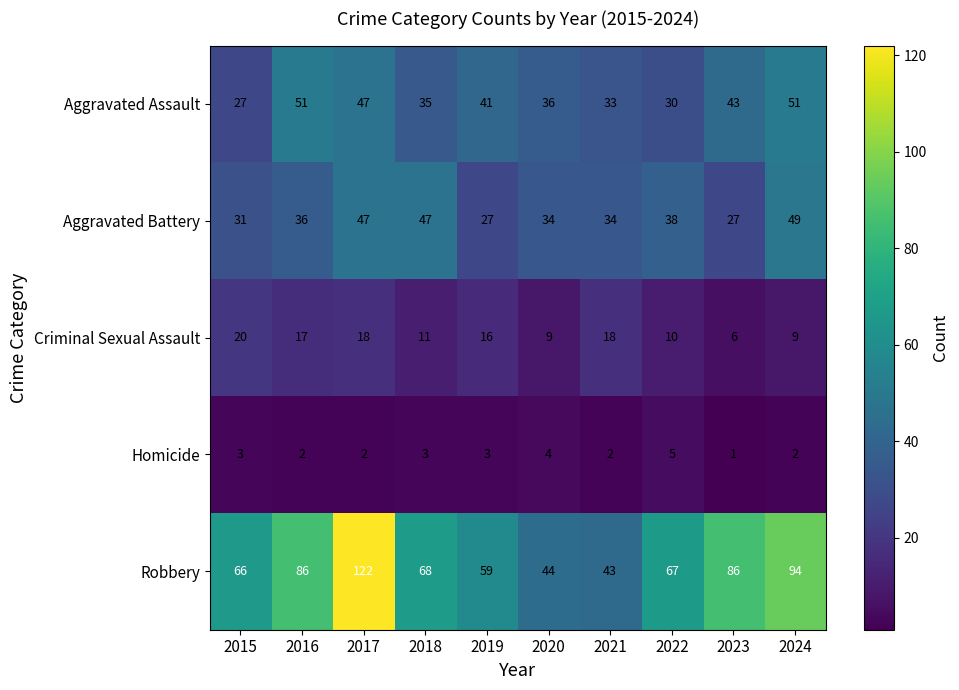

The Aggravated Battery series shows 9 at 2015. True or false?

False